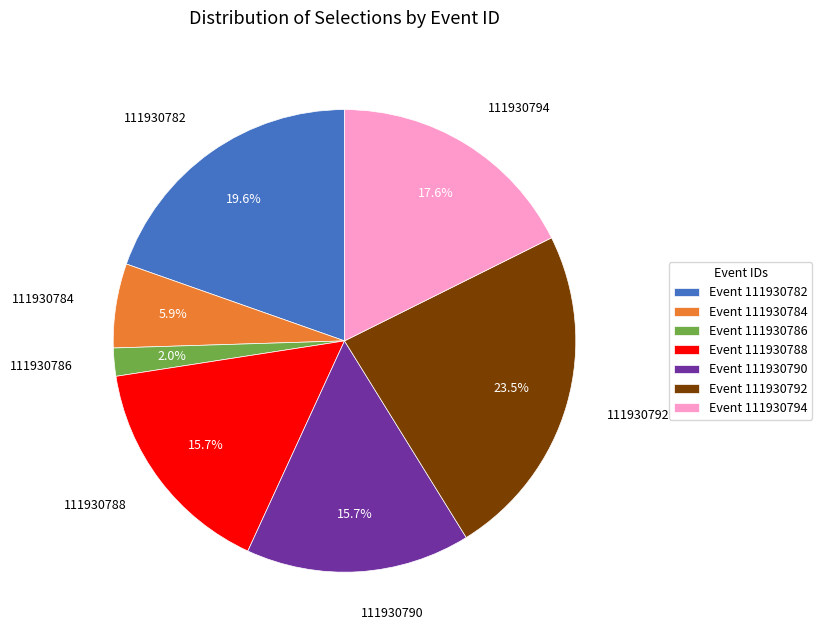

Between 111930784 and 111930790, which is larger?

111930790